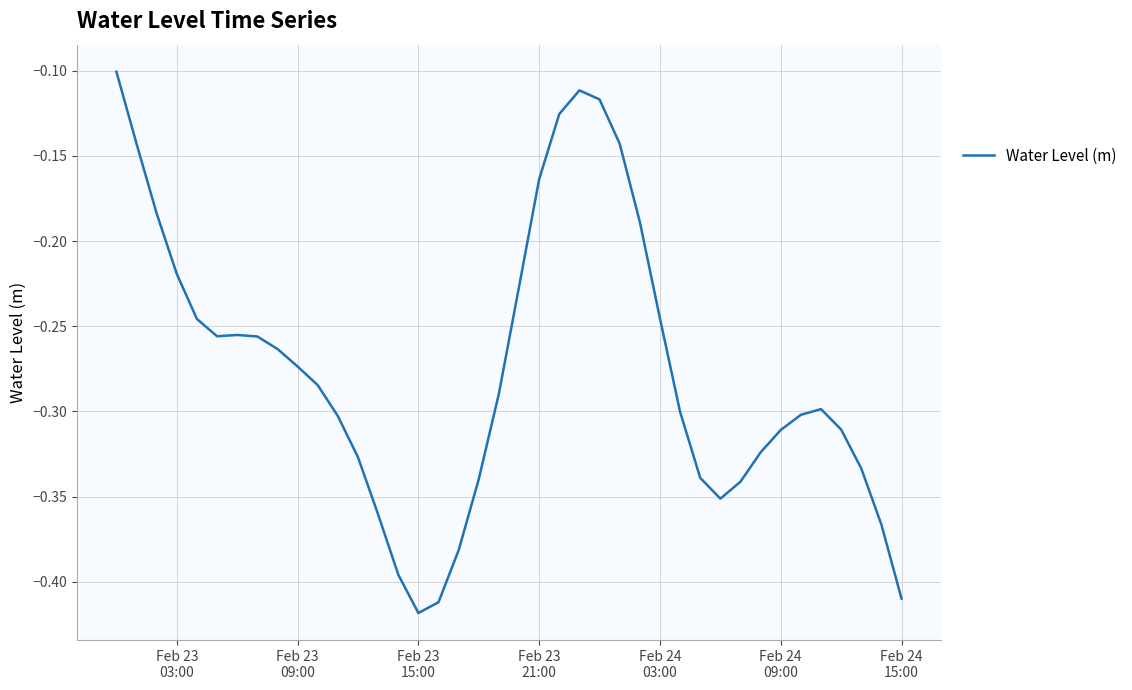

What is the difference between the maximum and minimum values?

0.3